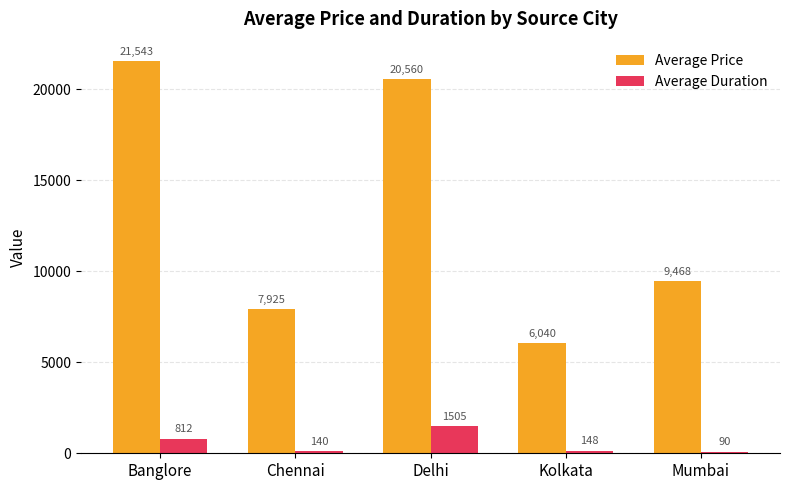

Between Chennai and Mumbai, which series saw the biggest shift?

Average Price